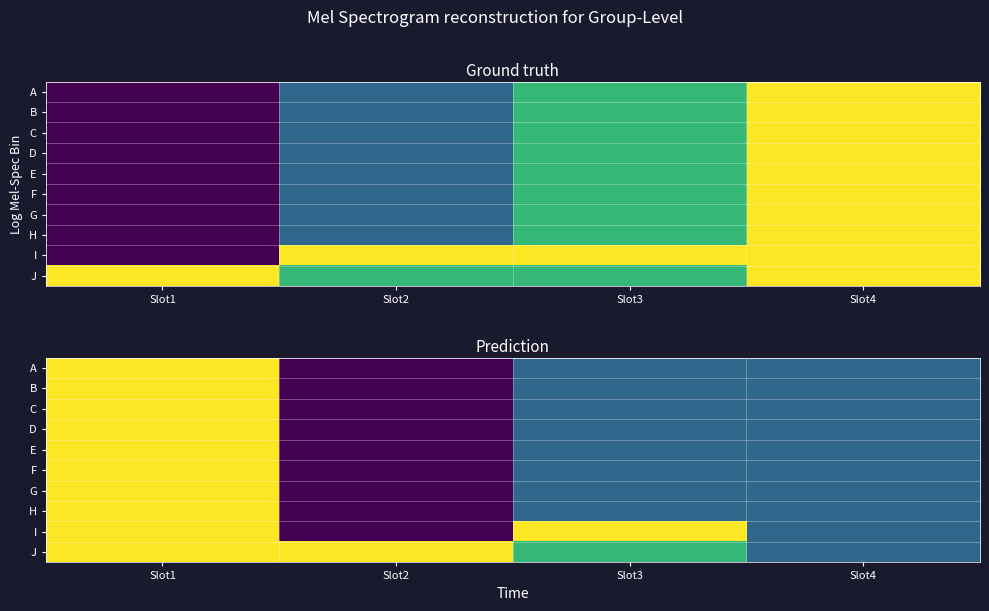

What is the total value across all series at Slot3?

23